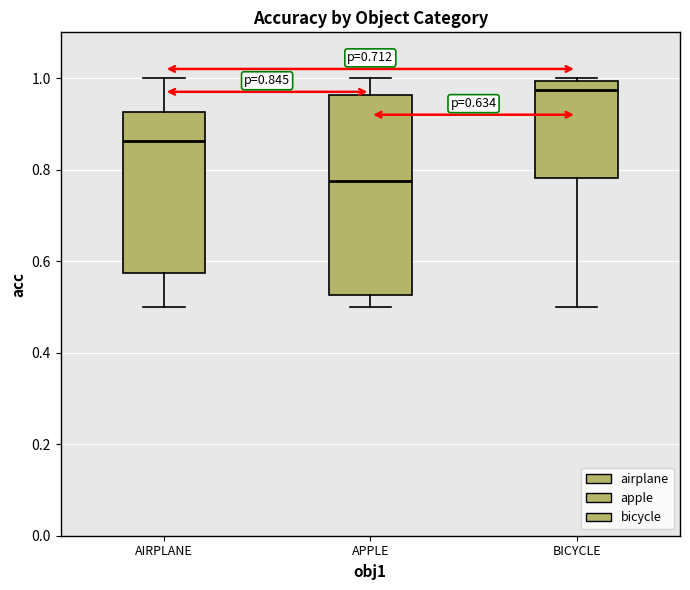

Which box is the tallest, from its lower edge to its upper edge?

APPLE